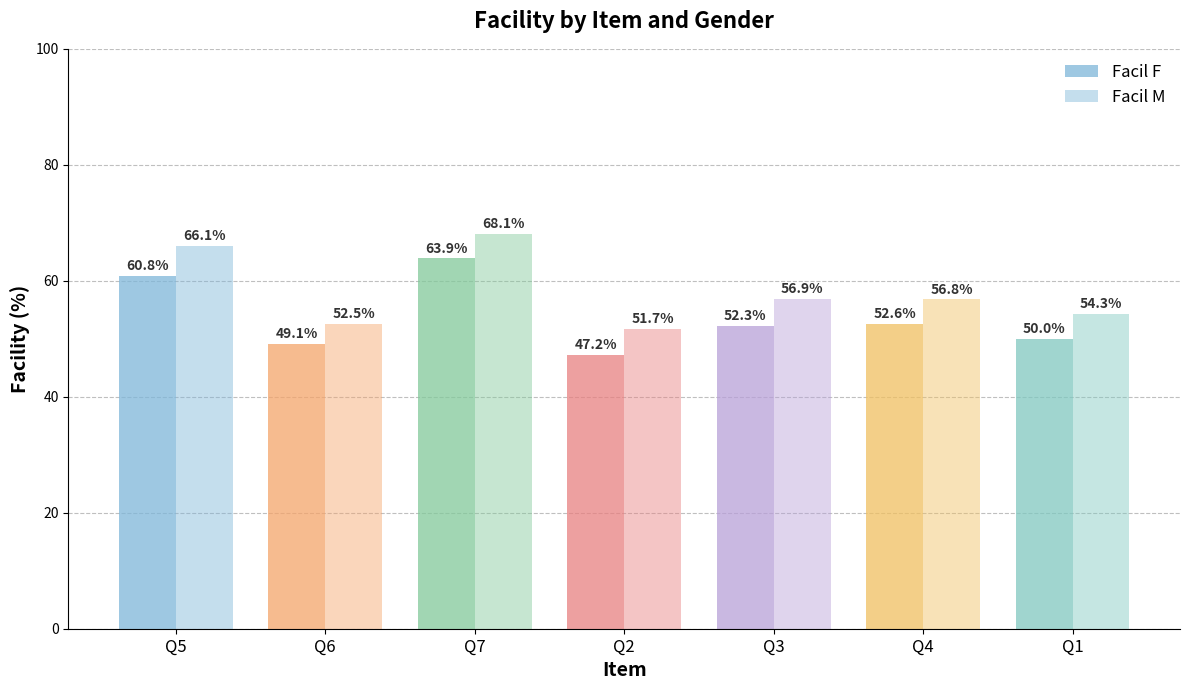

What is the highest value of the Facil M series?

68.1